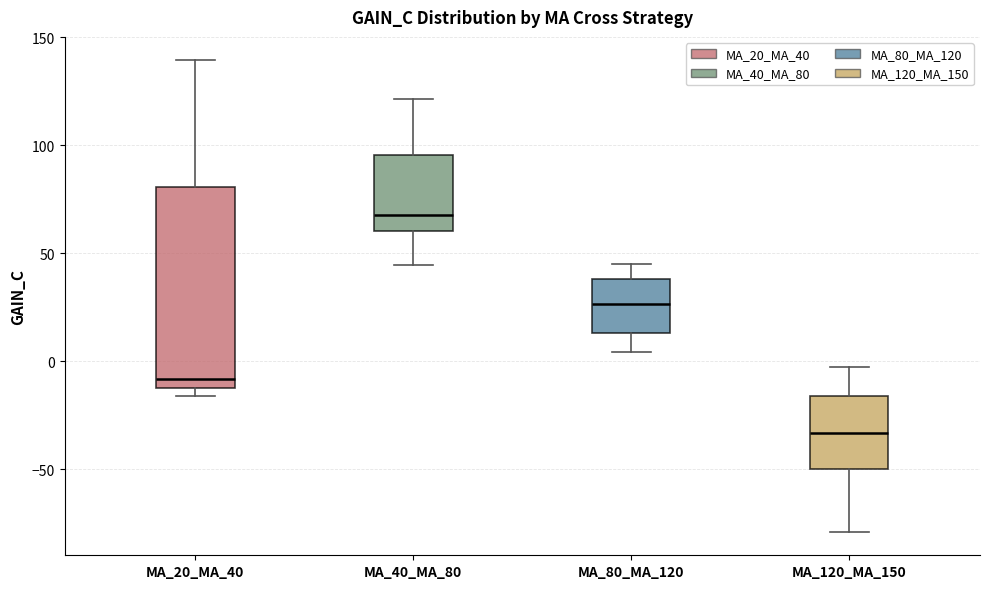

Reading left to right, read every box against the y-axis: the position of its median line, the range the box covers, and the ends of its whiskers. The values are not printed on the chart, so give them approximately, as read against the axis.

MA_20_MA_40: median -10 (just above the box's lower edge), box -10 to 80, whiskers -15 to 140
MA_40_MA_80: median 70, box 60 to 95, whiskers 45 to 120
MA_80_MA_120: median 25, box 15 to 40, whiskers 5 to 45
MA_120_MA_150: median -35, box -50 to -15, whiskers -80 to -5